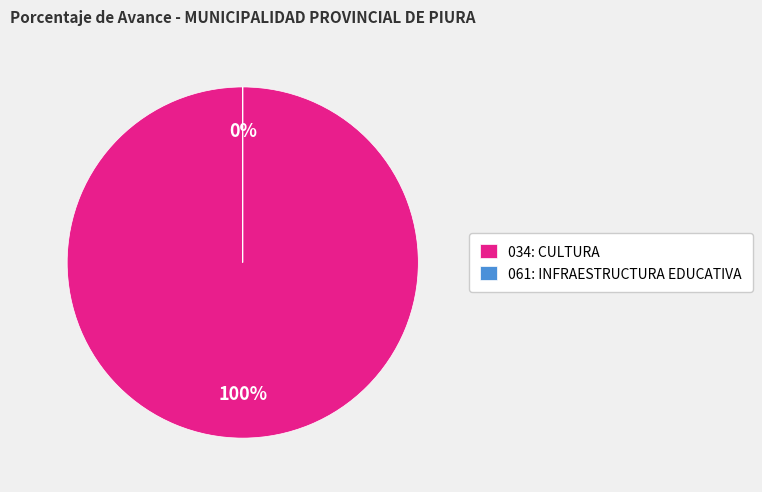

To the nearest percent, what is the average slice percentage?

50%